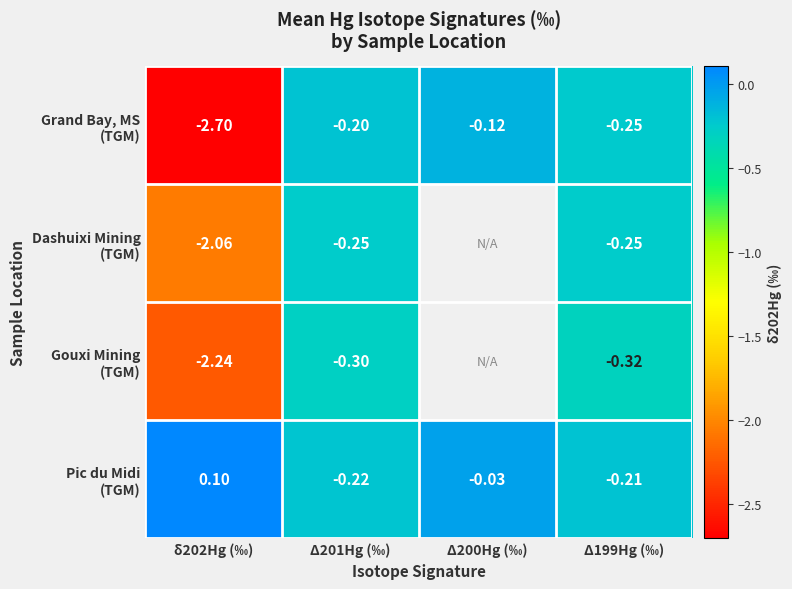

What is the greatest value displayed?

0.1